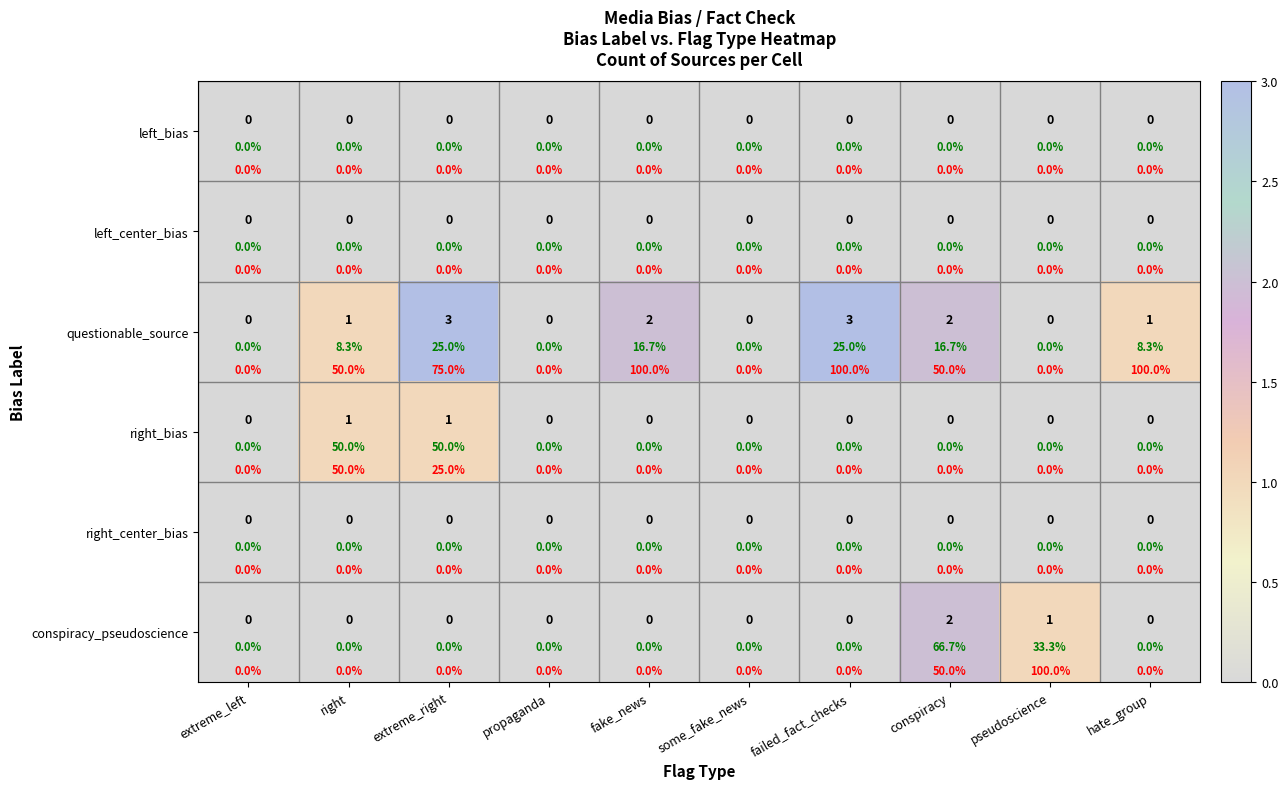

What is the total value across all series at fake_news?

2